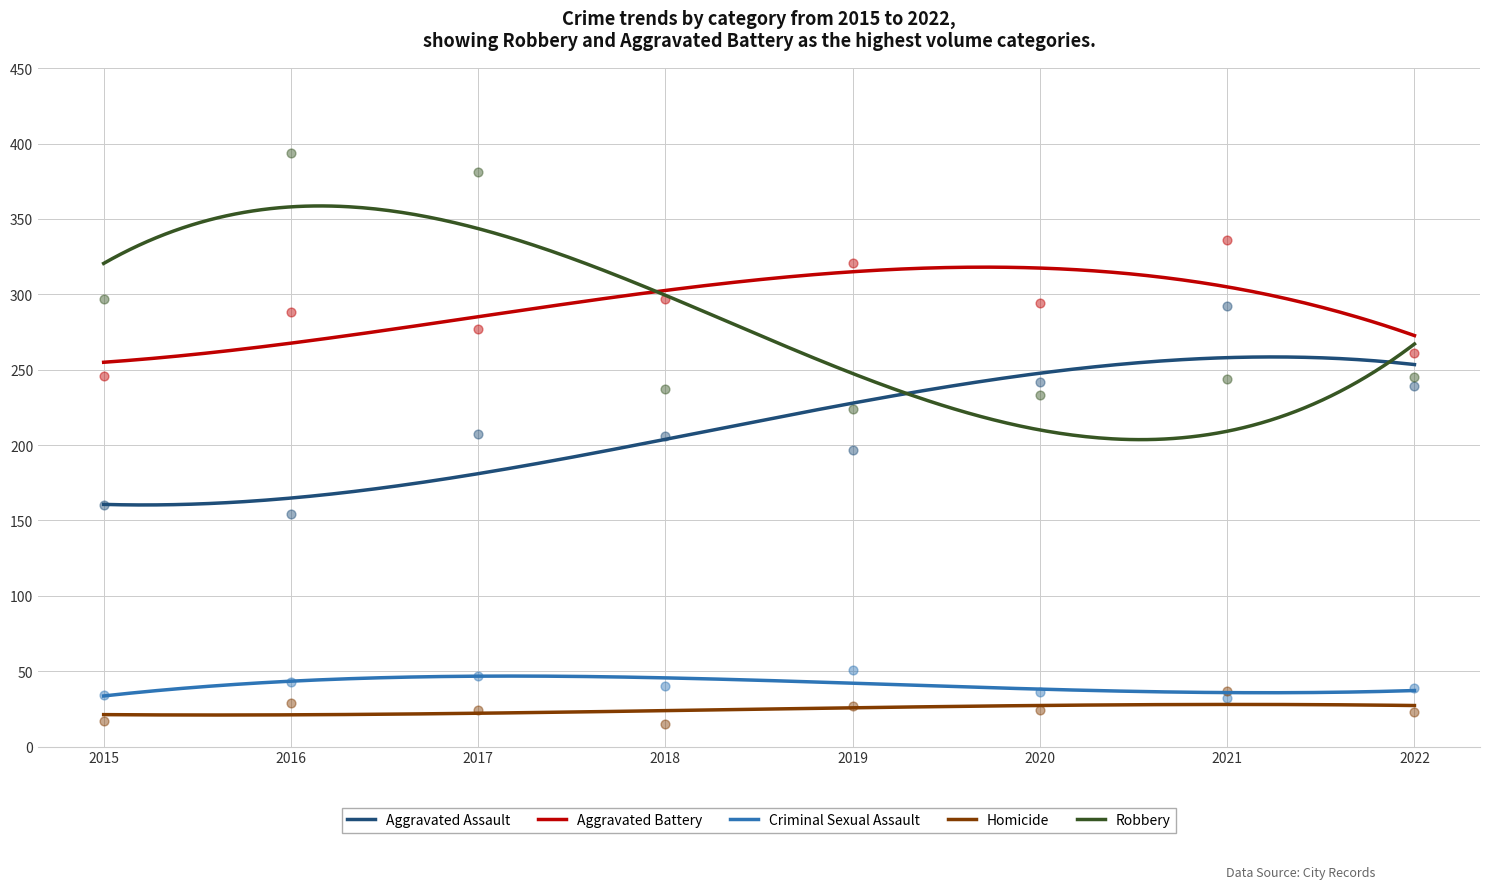

Which series contains the lowest Y value?

Homicide